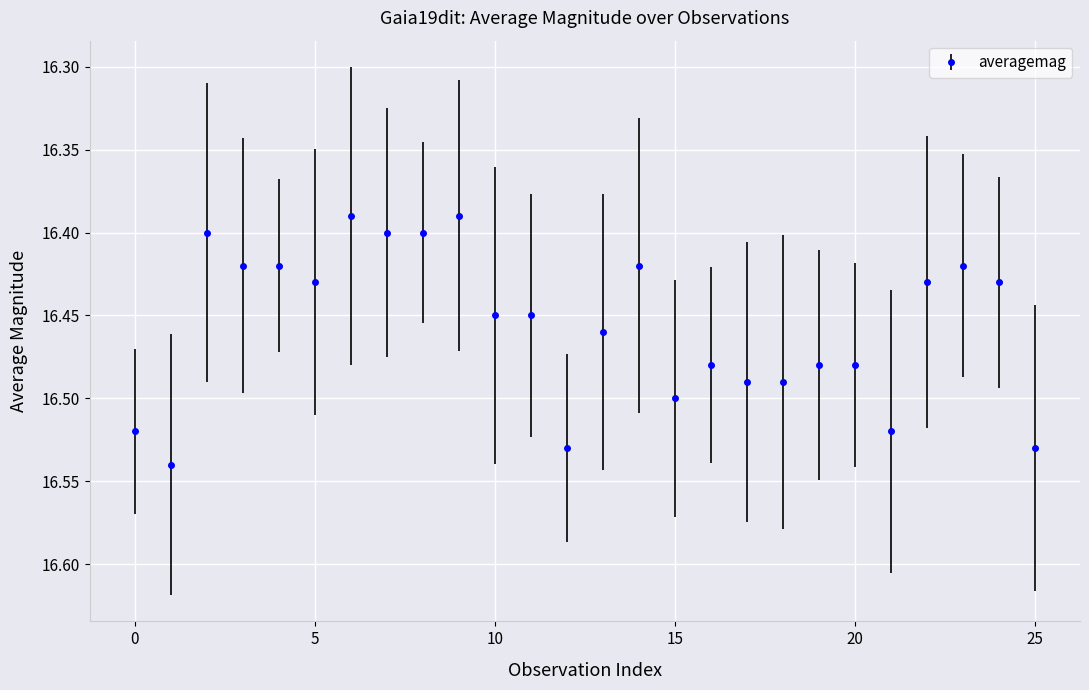

True or false: there are more than 2 points higher than both neighbors.

True